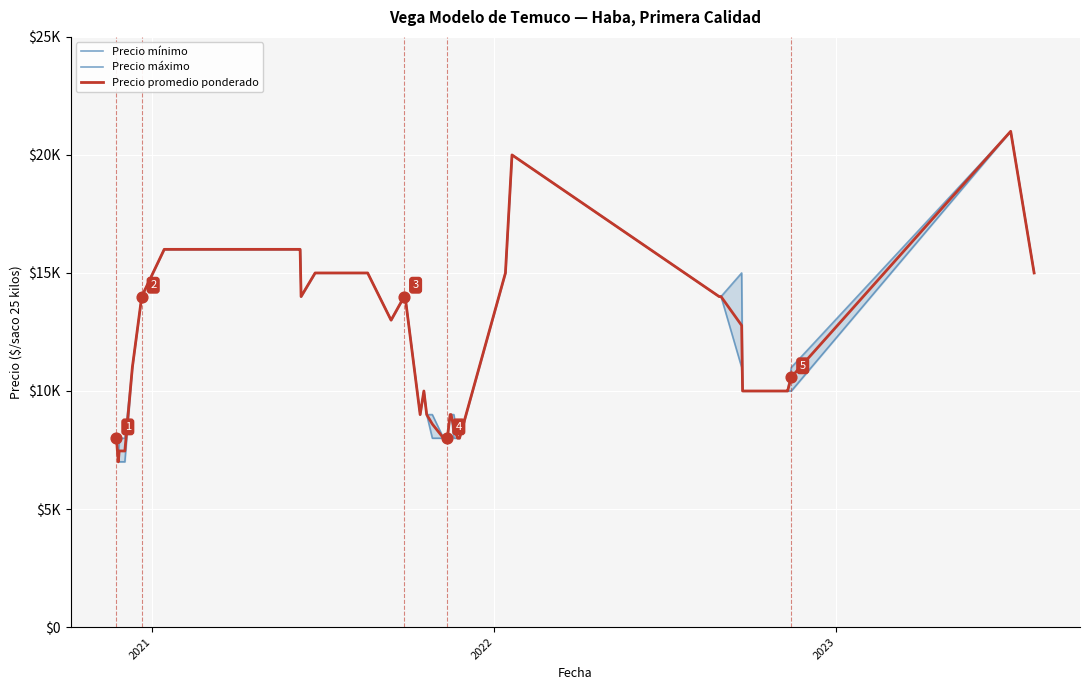

Which series has the largest Y range (max minus min)?

Precio mínimo